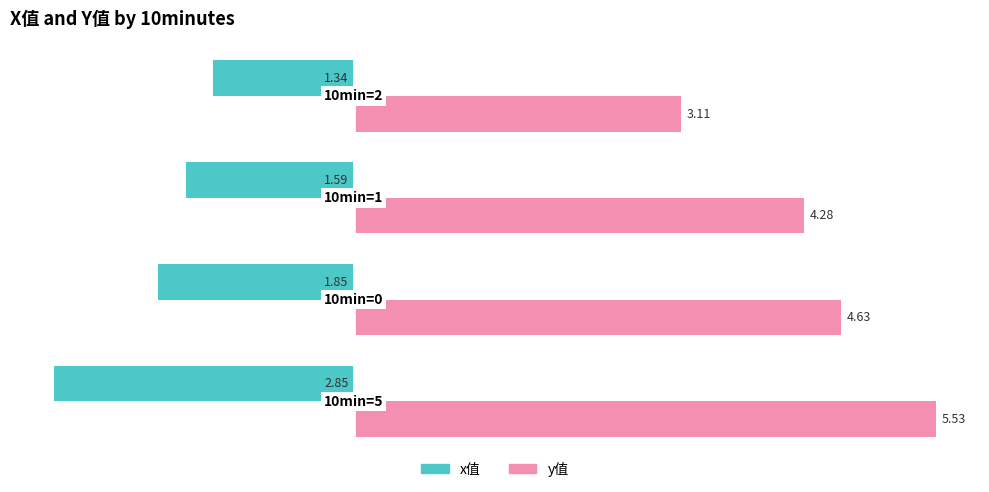

Which series has the widest spread of values?

y值